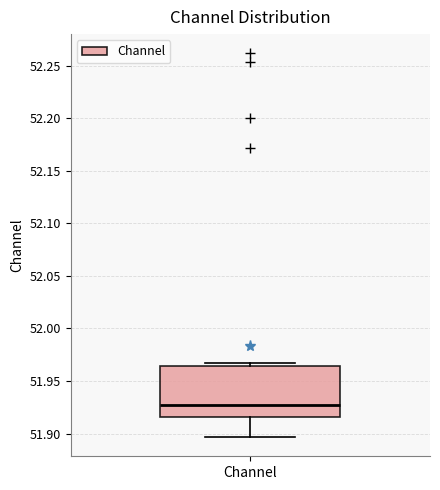

Transcribe this box plot: give where the median line is, the range the box spans, and where the two whiskers end, as read against the y-axis. The values are not printed on the chart, so give them approximately, as read against the axis.

median 51.925, box 51.915 to 51.965, whiskers 51.895 to 51.965 (just above the box's upper edge)